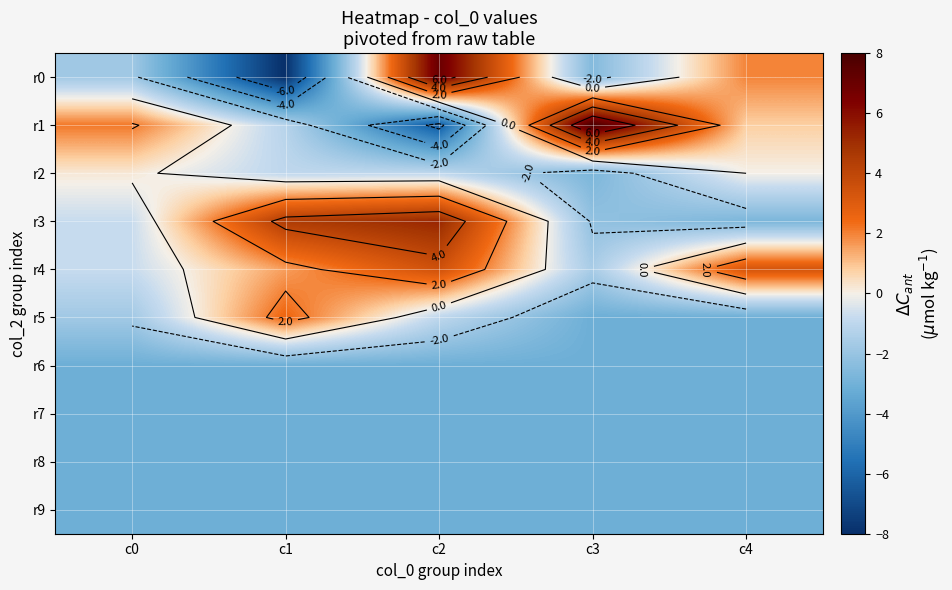

Which series has the largest range (max minus min)?

r0